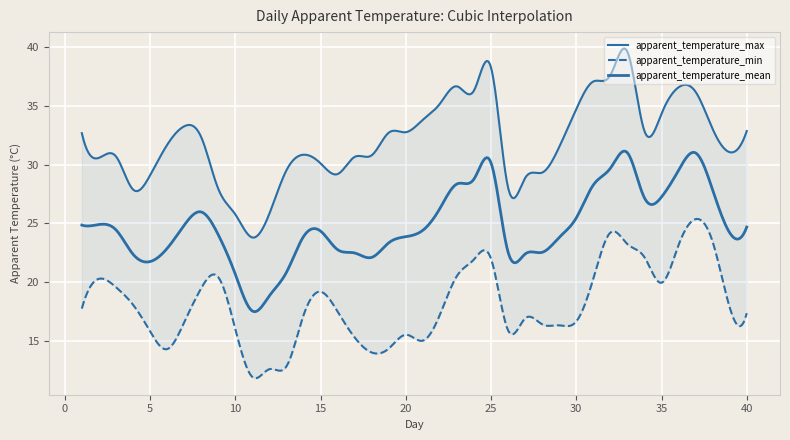

Count the number of categories in the chart.

40